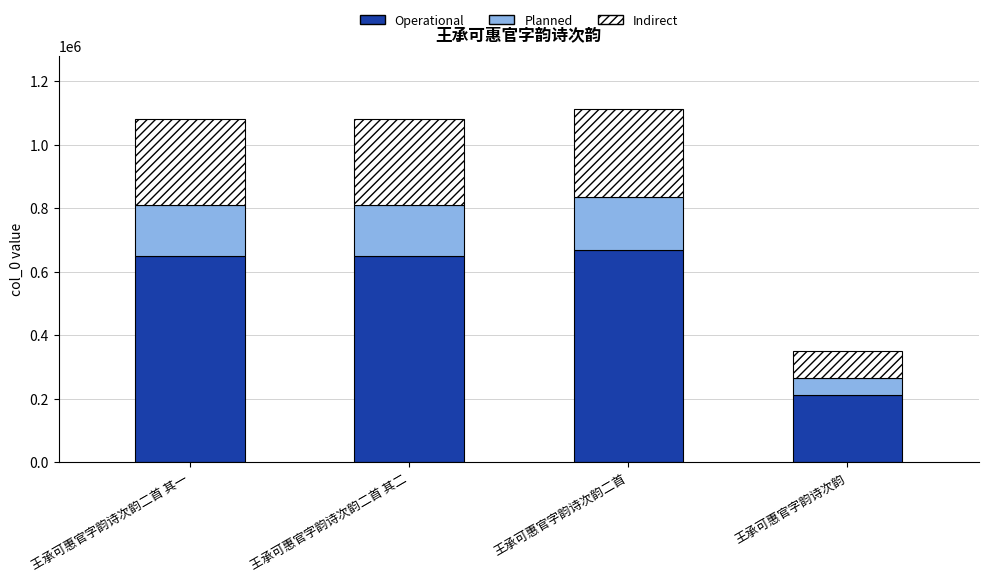

What is the total value across all series at 王承可惠官字韵诗次韵二首 其二?

1079264.0